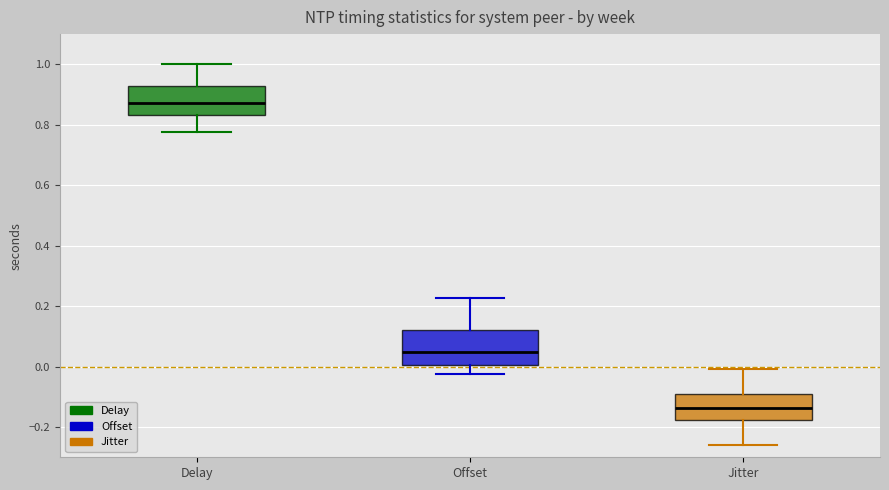

Reading left to right, read every box against the y-axis: the position of its median line, the range the box covers, and the ends of its whiskers. The values are not printed on the chart, so give them approximately, as read against the axis.

Delay: median 0.88, box 0.84 to 0.92, whiskers 0.78 to 1.00
Offset: median 0.04, box 0.00 to 0.12, whiskers -0.02 to 0.22
Jitter: median -0.14, box -0.18 to -0.10, whiskers -0.26 to 0.00